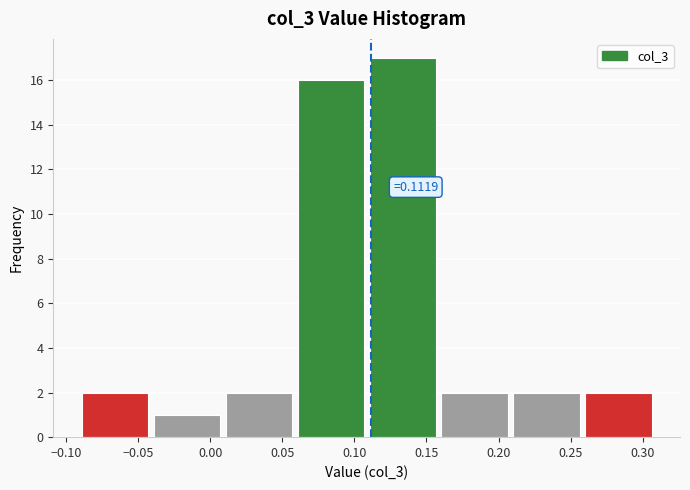

Which range on the x-axis has the tallest bar?

0.11 to 0.16